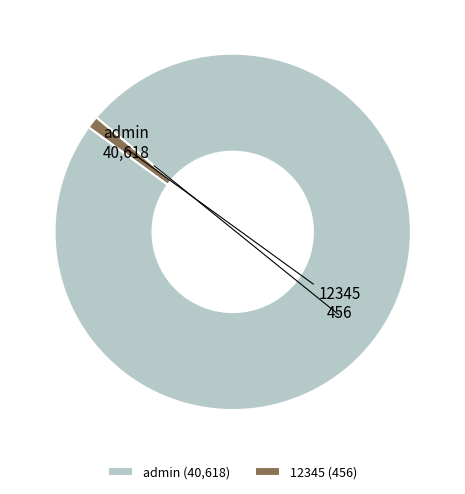

Rank the categories by value from lowest to highest.

12345, admin